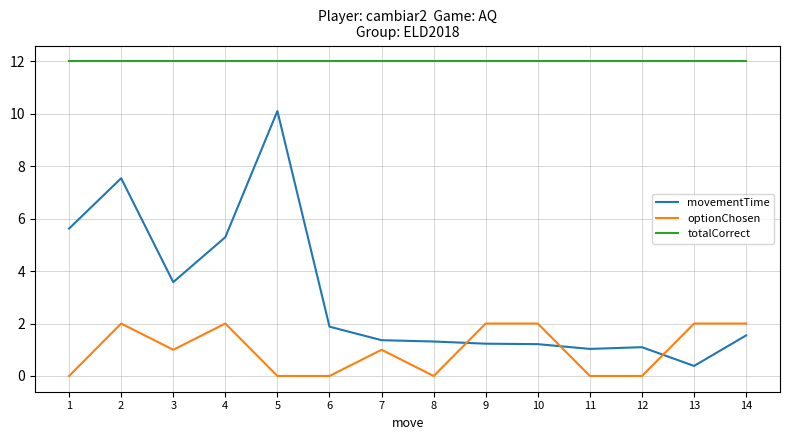

What is the total value across all series at 1?

17.6